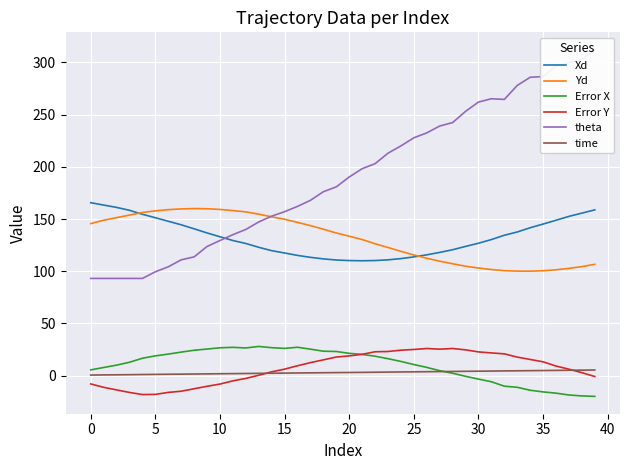

What is the total value across all series at 38?

551.4